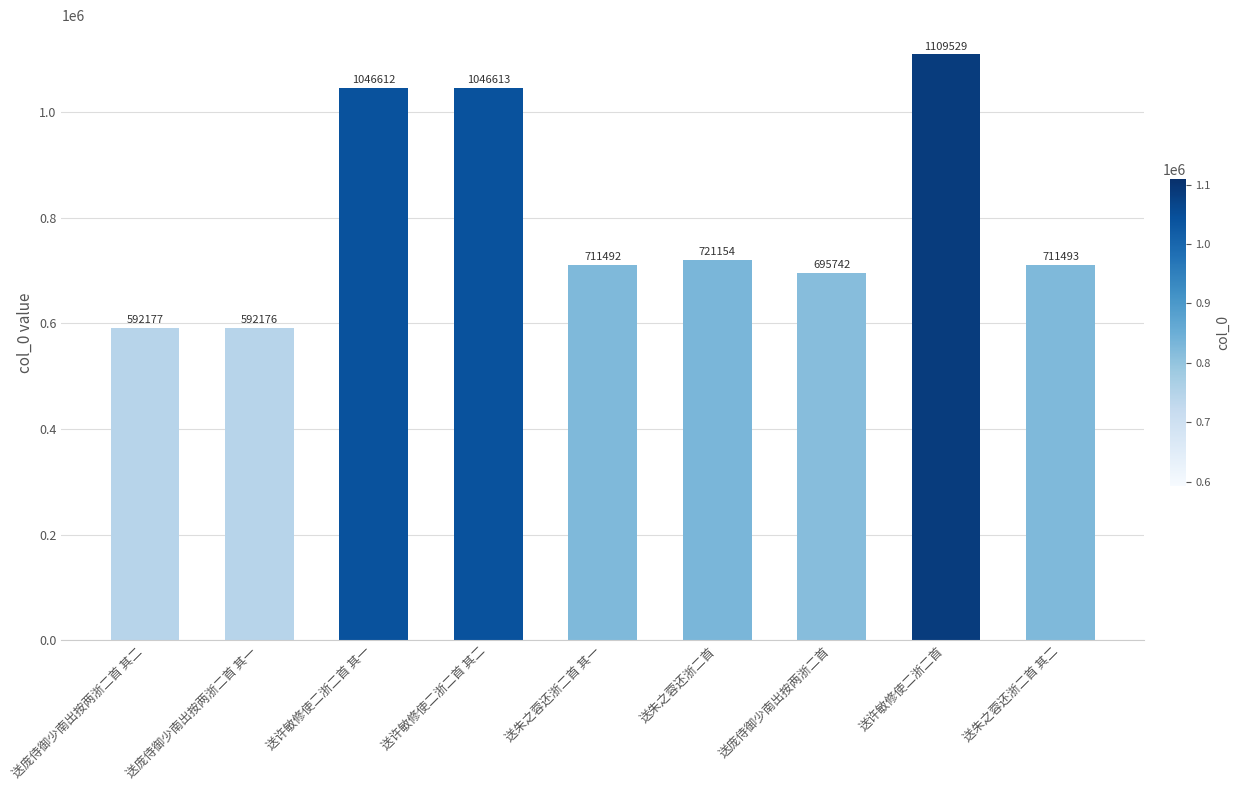

Rank the categories by value from highest to lowest.

送许敏修使二浙二首, 送许敏修使二浙二首 其二, 送许敏修使二浙二首 其一, 送朱之蓉还浙二首, 送朱之蓉还浙二首 其二, 送朱之蓉还浙二首 其一, 送庞侍御少南出按两浙二首, 送庞侍御少南出按两浙二首 其二, 送庞侍御少南出按两浙二首 其一